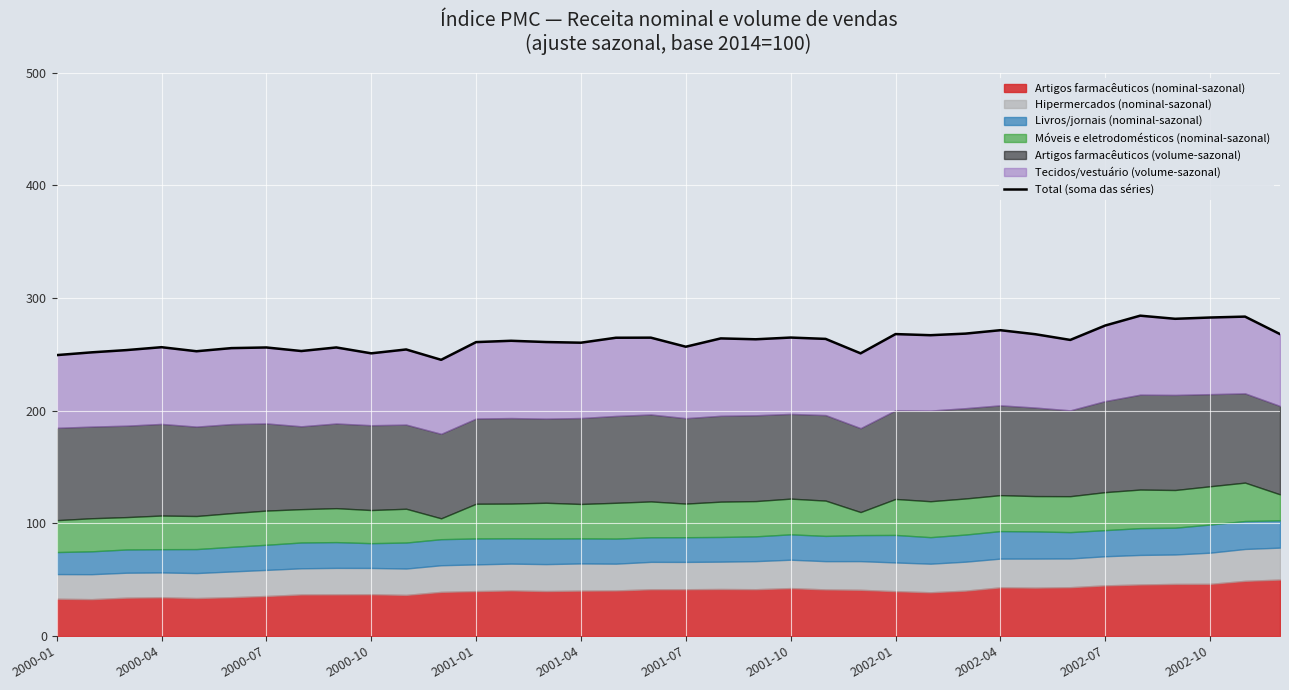

What position from the right is 2000-01?

36